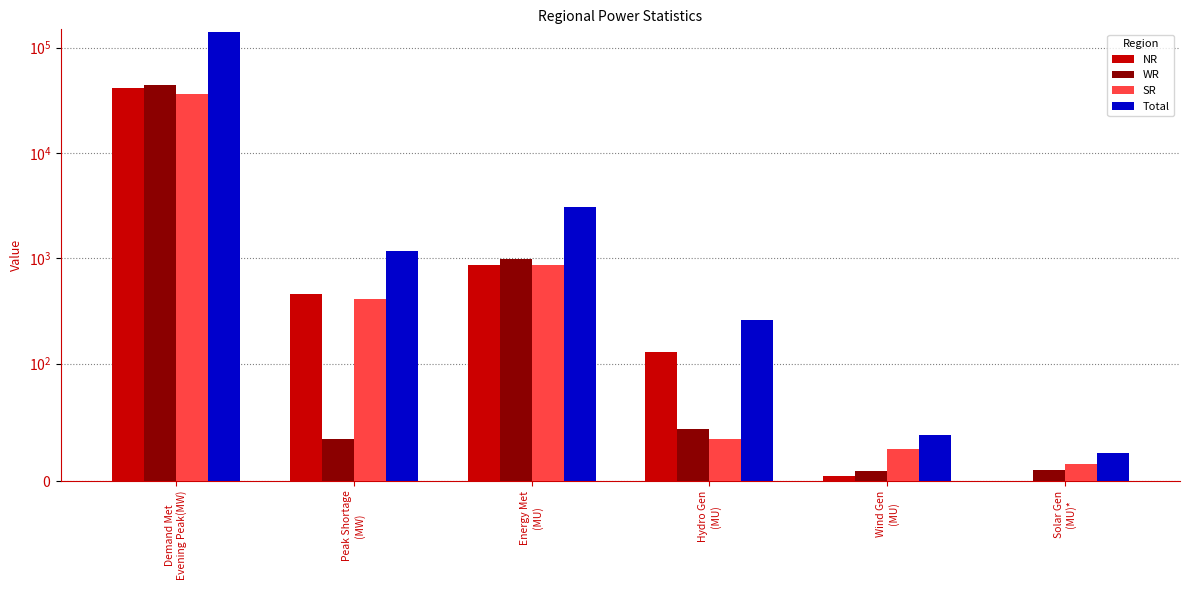

Is it true that WR equals 44236.0 at Demand Met
Evening Peak(MW)?

True